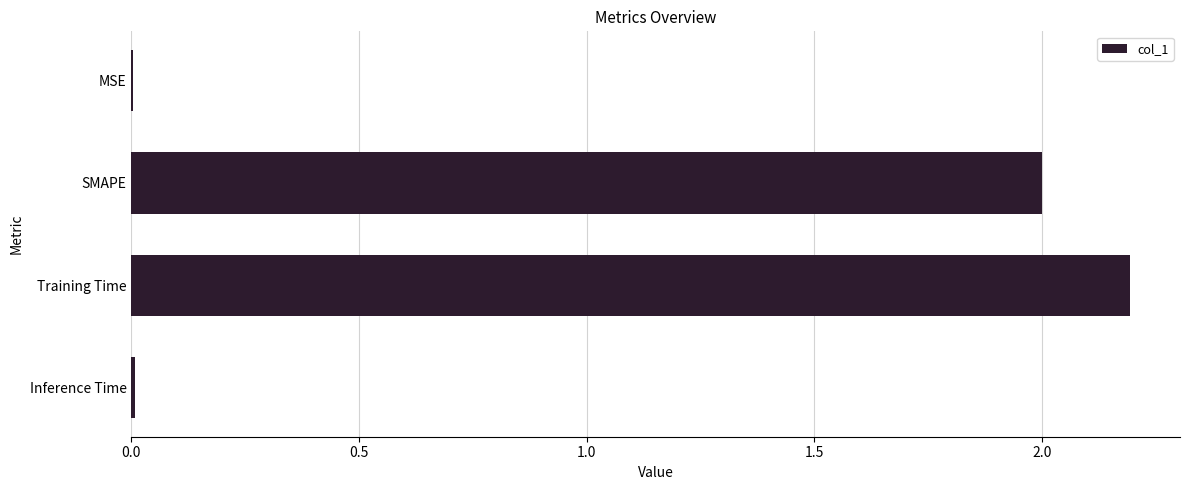

Read the value at Training Time.

2.2